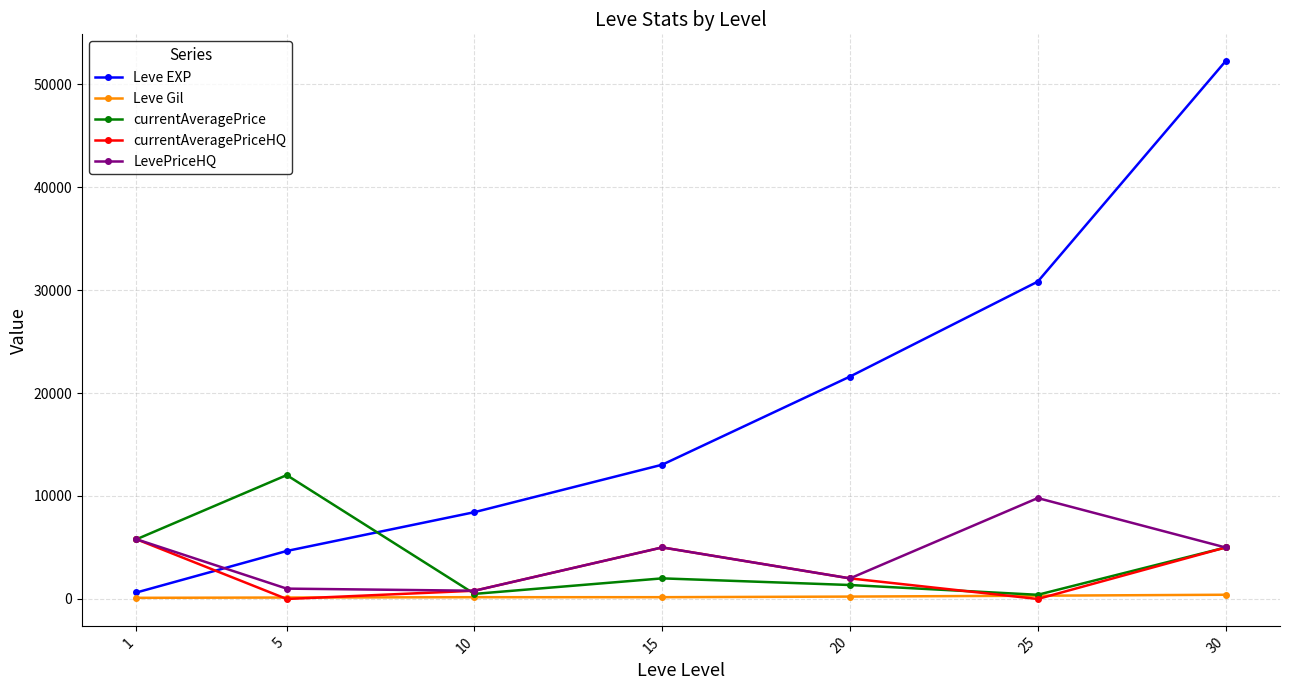

Is the value of currentAveragePriceHQ at 25 greater than the value of Leve EXP at 25?

No